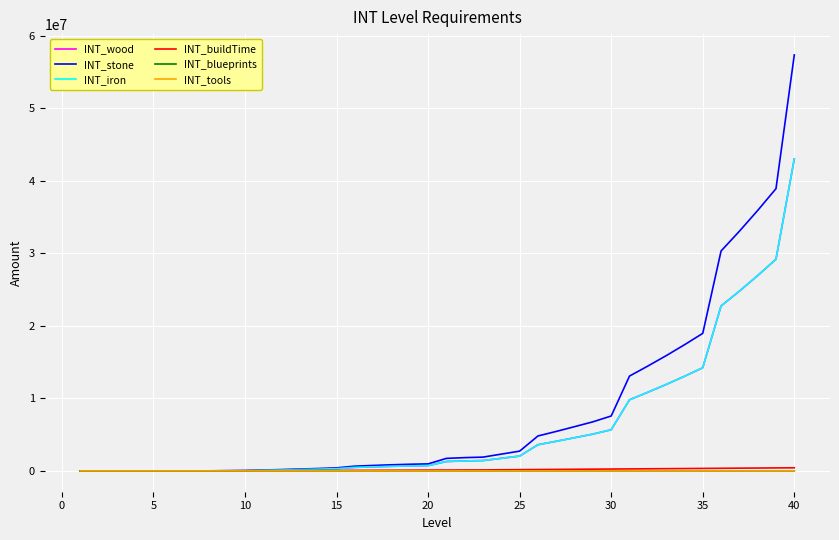

Is this an area chart (filled region under the line)?

No